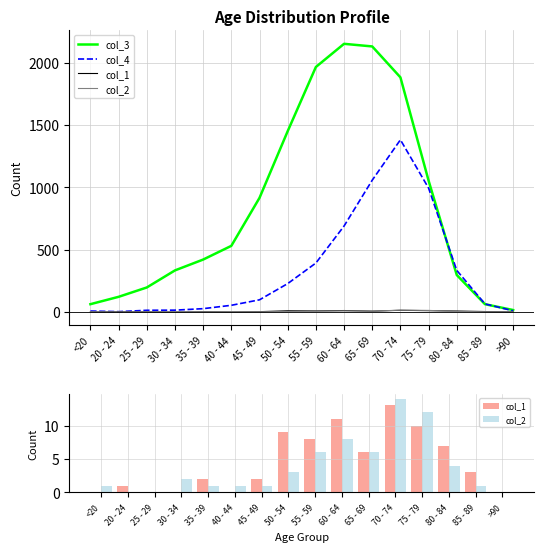

What is the difference between the maximum and minimum values in the col_1 series?

13